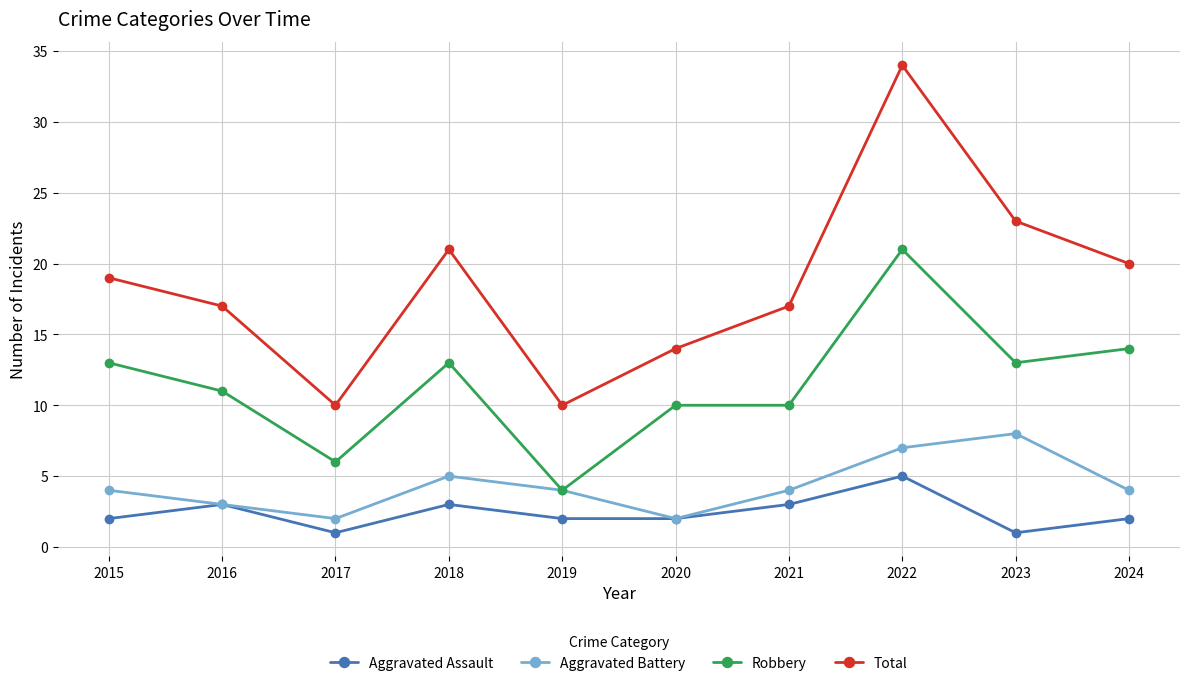

What is the difference between the maximum and minimum values in the Total series?

24